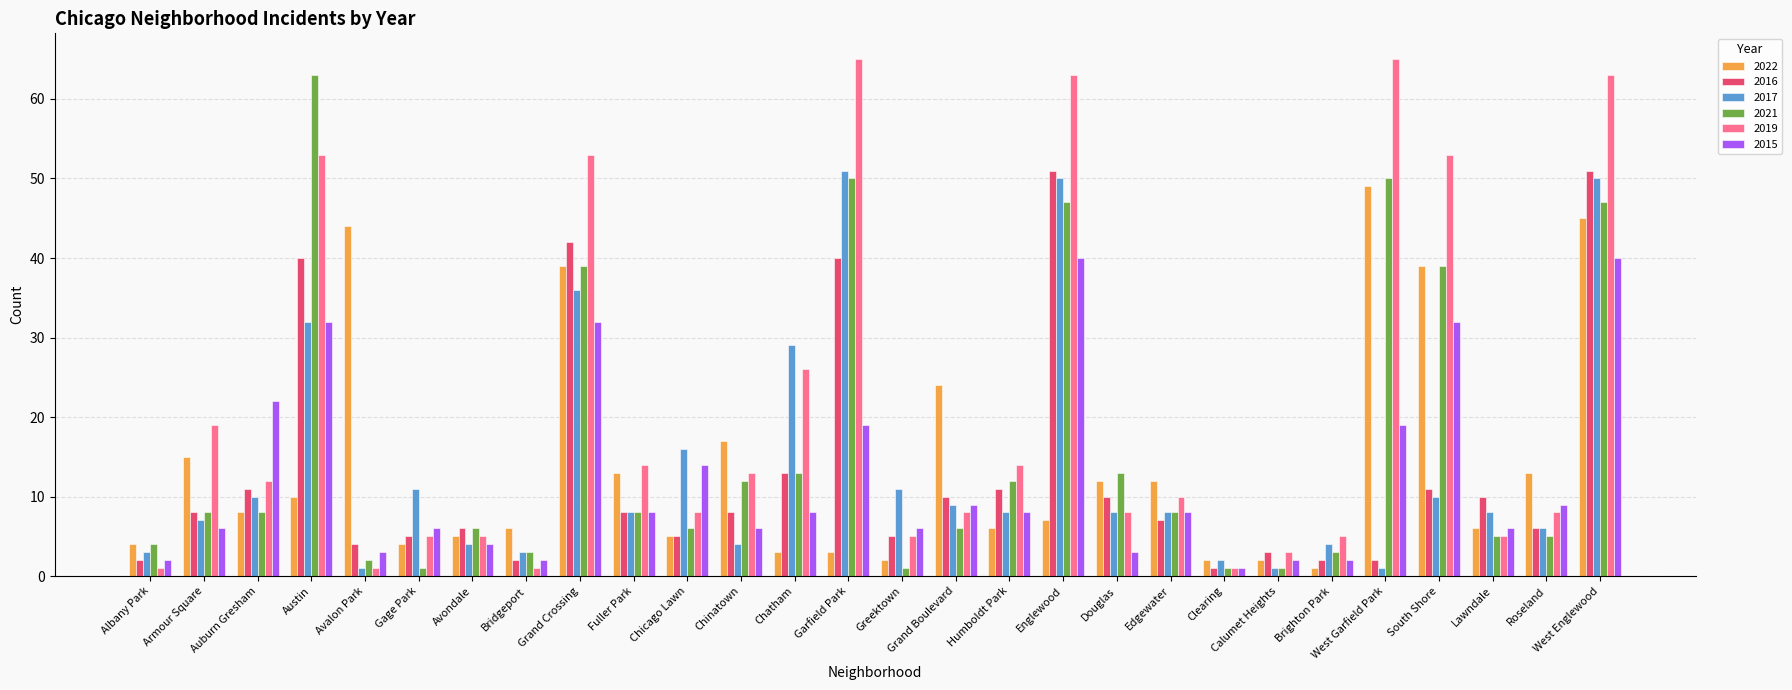

What is the sum of the 2021 values at Avondale and Chicago Lawn?

12